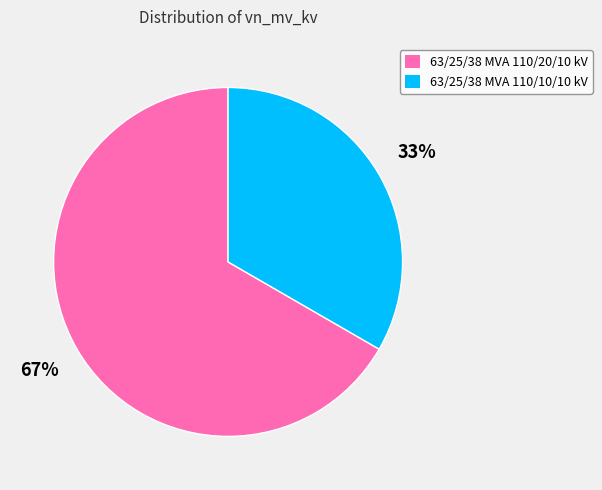

Is 63/25/38 MVA 110/20/10 kV the majority of the pie?

Yes